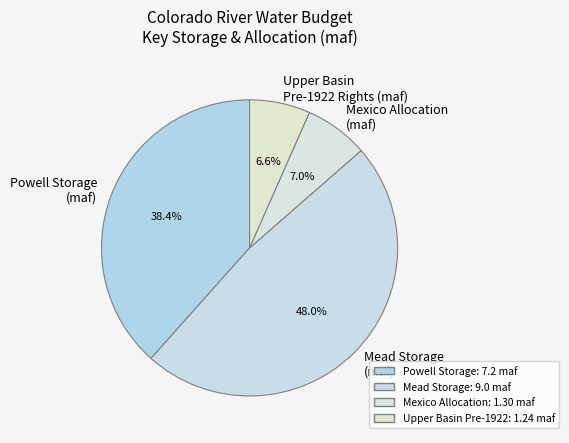

Which has a higher value, Powell Storage (maf) or Upper Basin Pre-1922 Rights (maf)?

Powell Storage (maf)